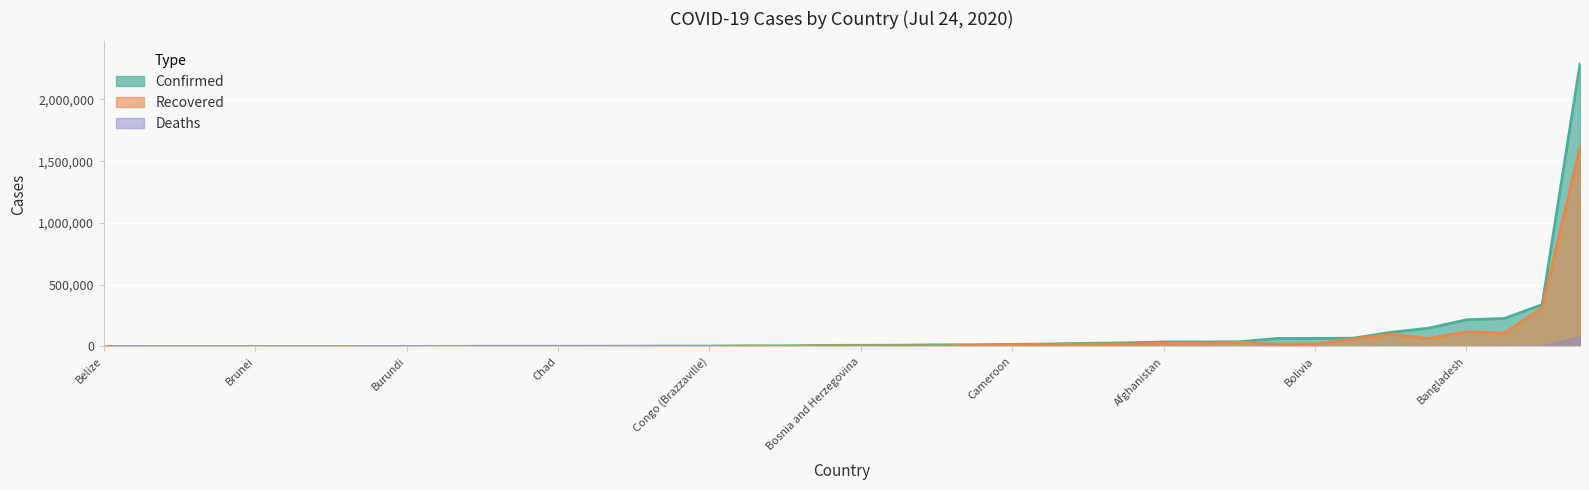

List the series in order of their peak value, highest first.

Confirmed, Recovered, Deaths